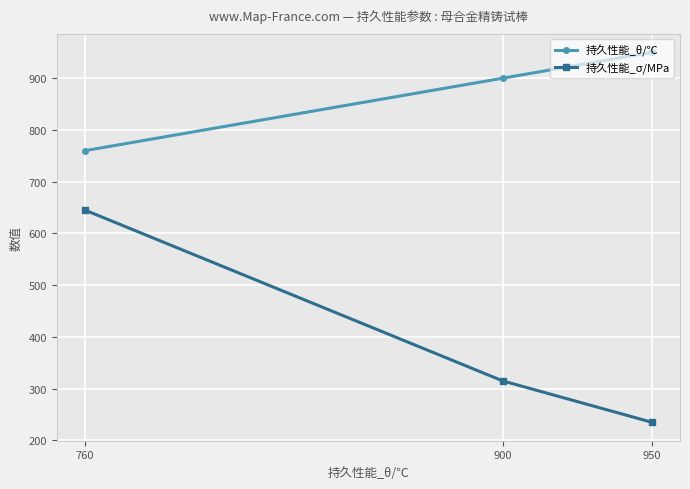

Which series has the widest spread of values?

持久性能_σ/MPa